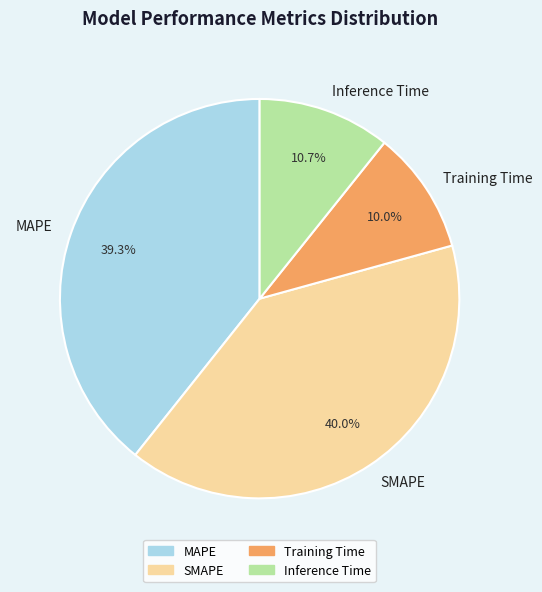

Which category has the smallest portion of the pie?

Training Time